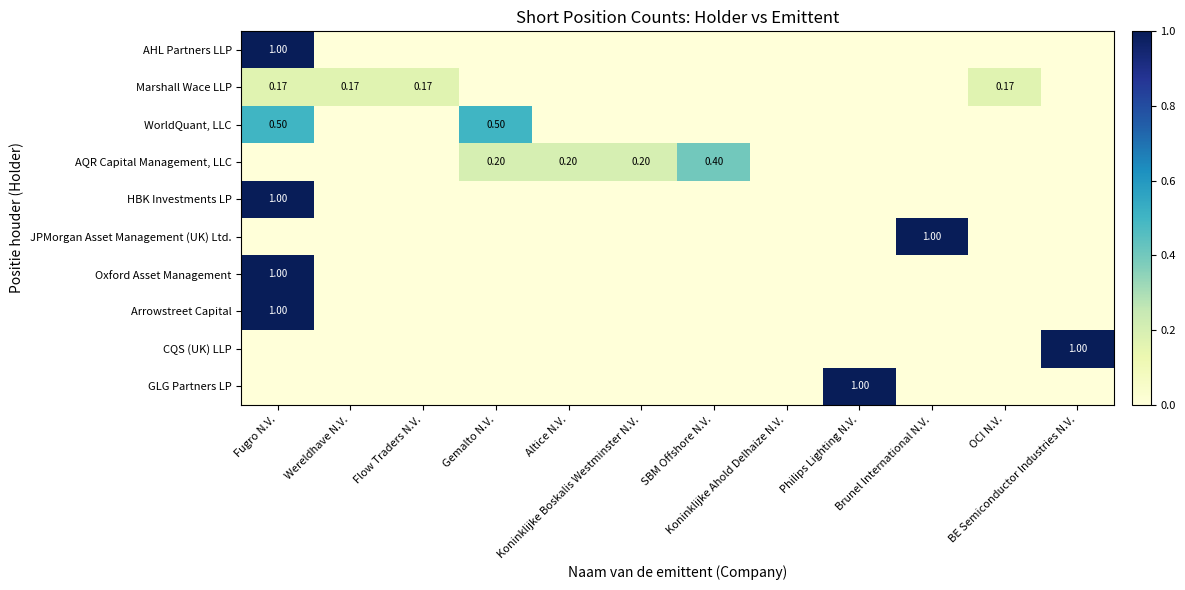

The AQR Capital Management, LLC series shows 0.0 at Koninklijke Ahold Delhaize N.V.. True or false?

True